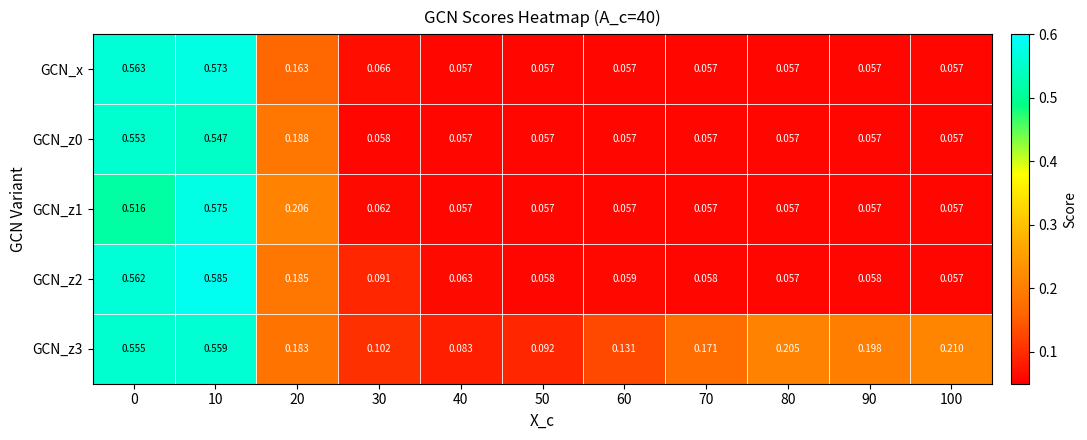

Is the value of GCN_z3 at 20 greater than the value of GCN_x at 20?

Yes